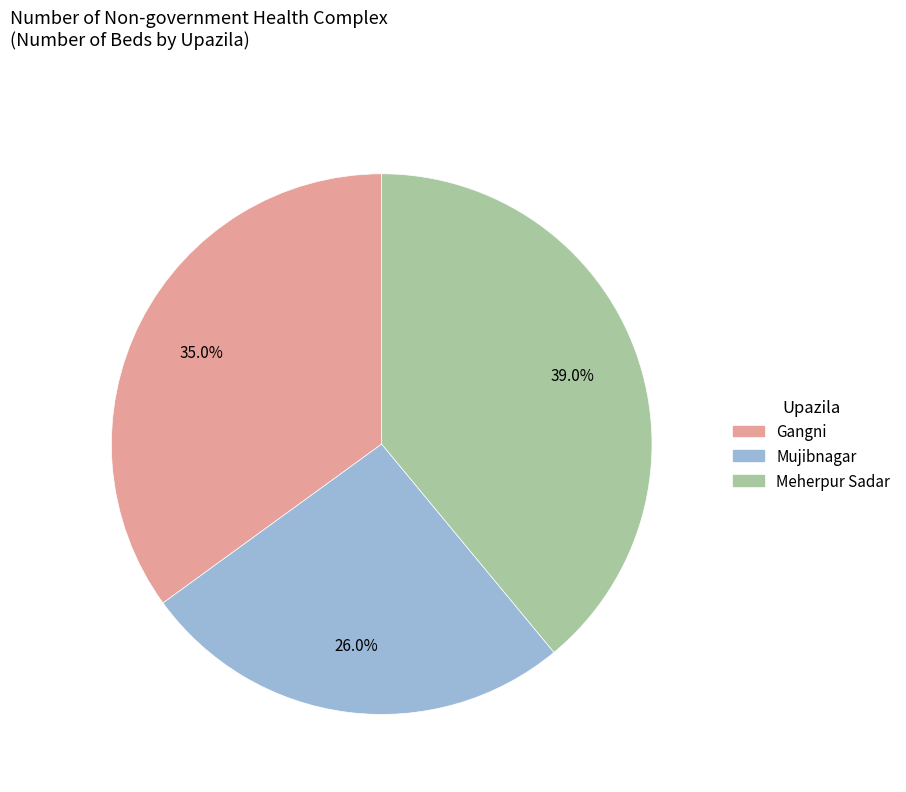

Count the number of slices in the pie.

3